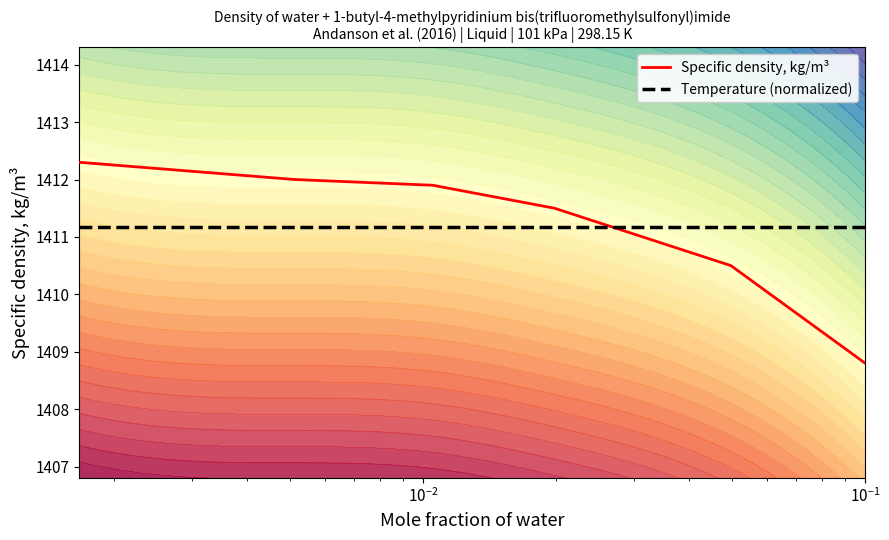

What is the minimum value for Specific density, kg/m³?

1408.8